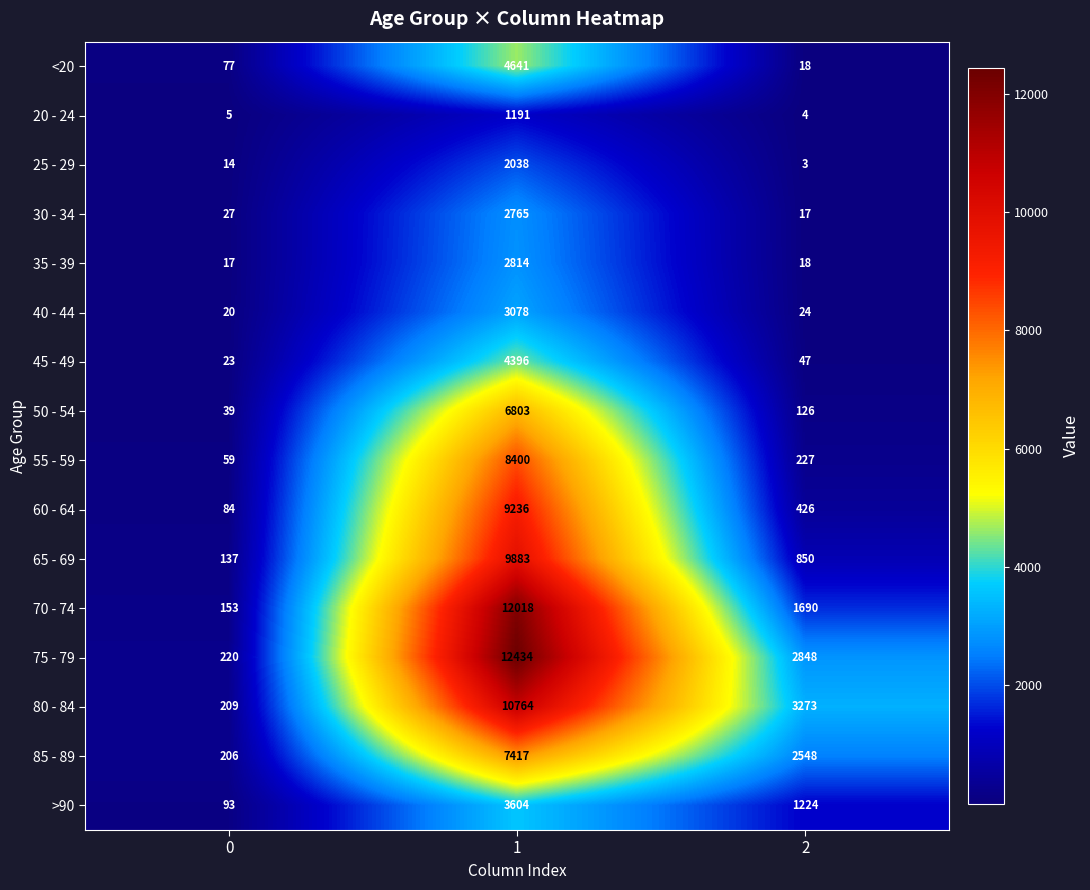

What is the greatest value displayed?

12434